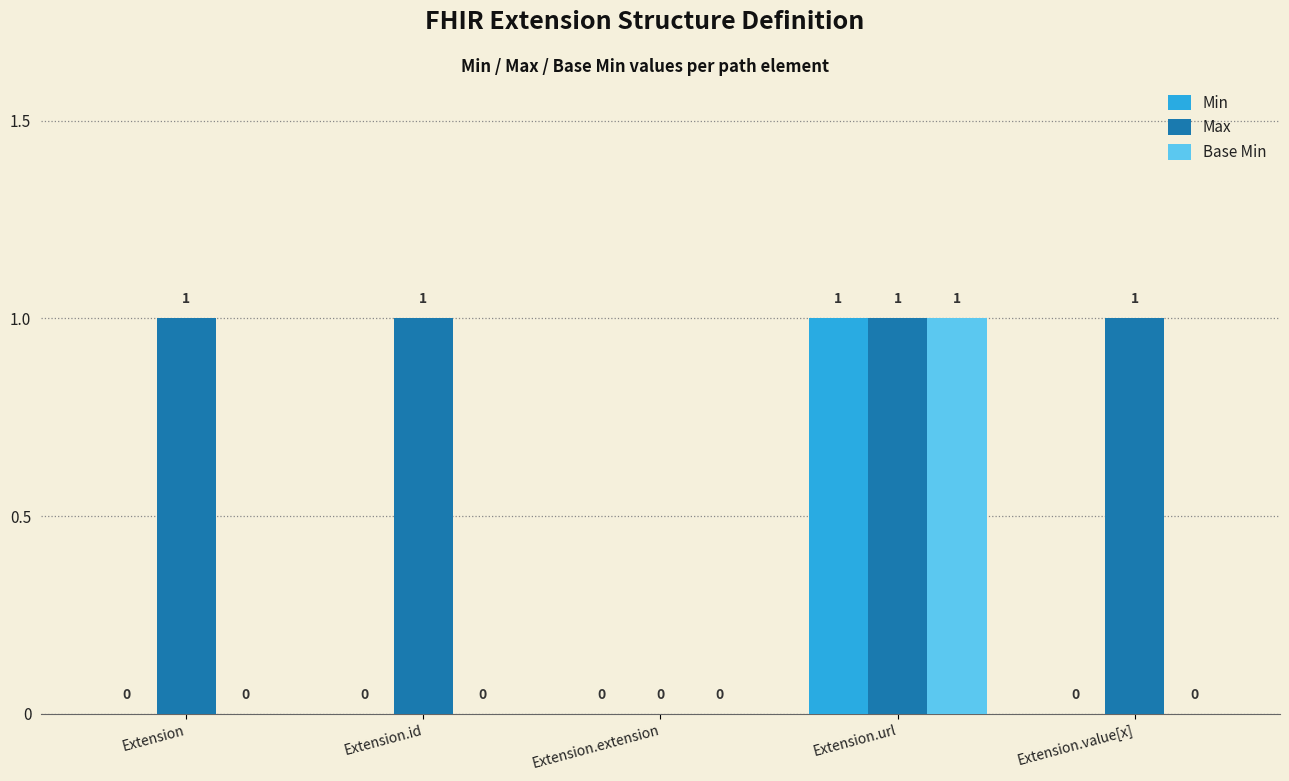

What is the total value across all series at Extension.url?

3